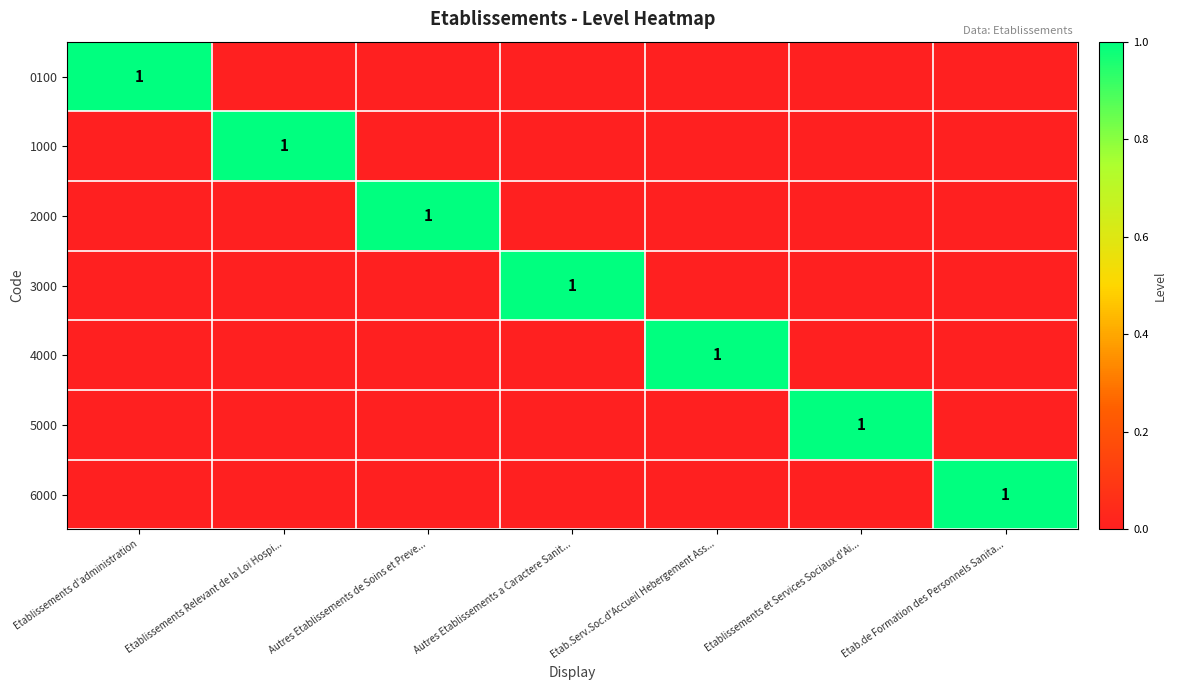

The 4000 series shows 0 at Etab.Serv.Soc.d'Accueil Hebergement Ass.... True or false?

False